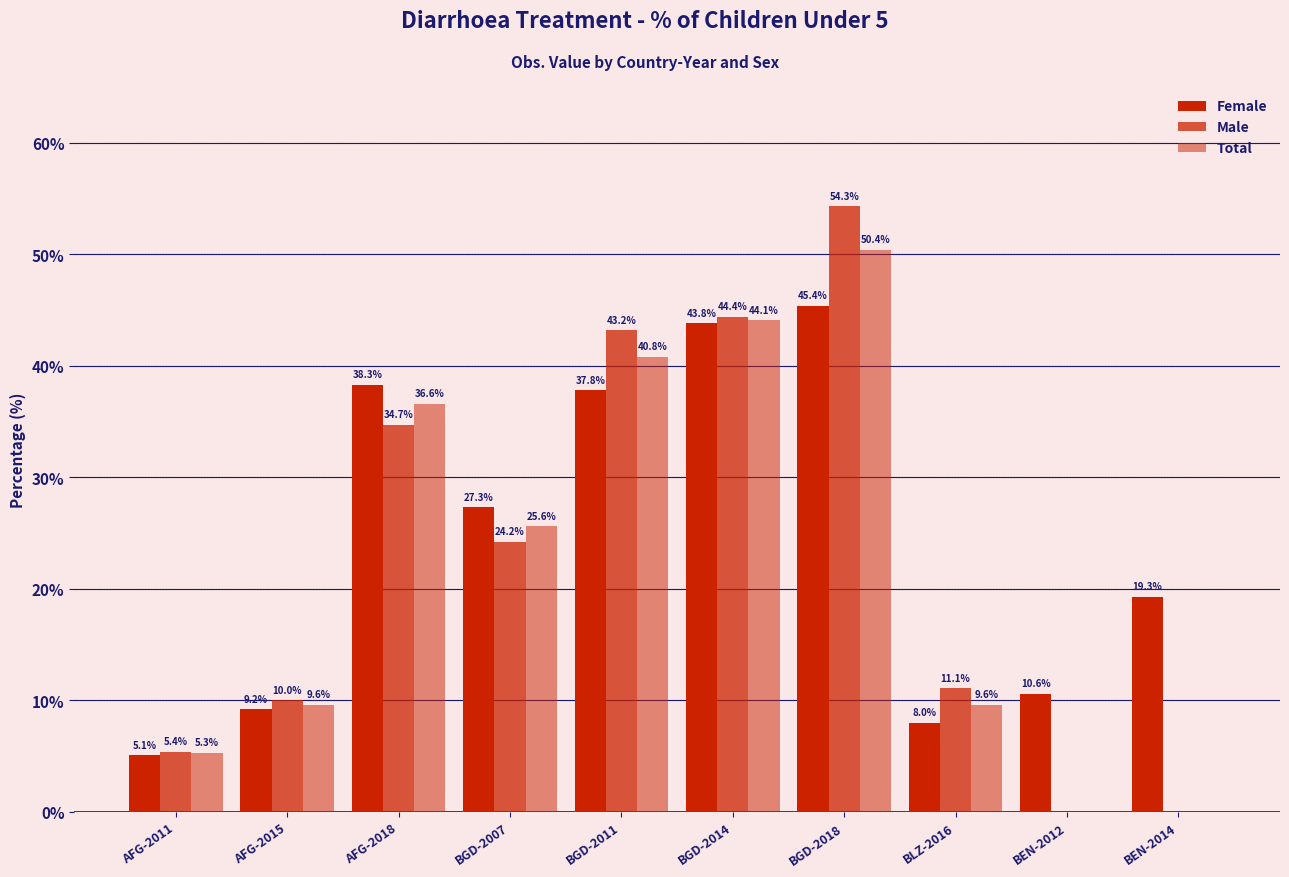

Which series has the largest range (max minus min)?

Male